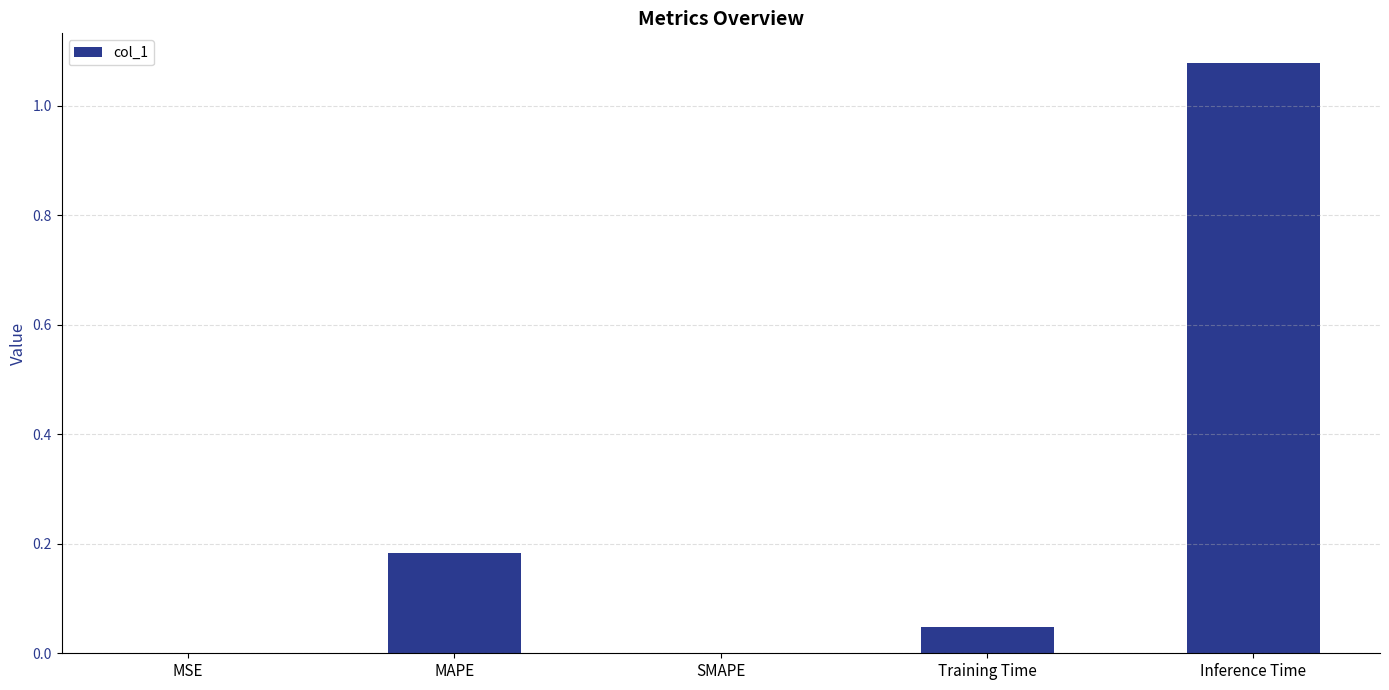

What is the average value?

0.3